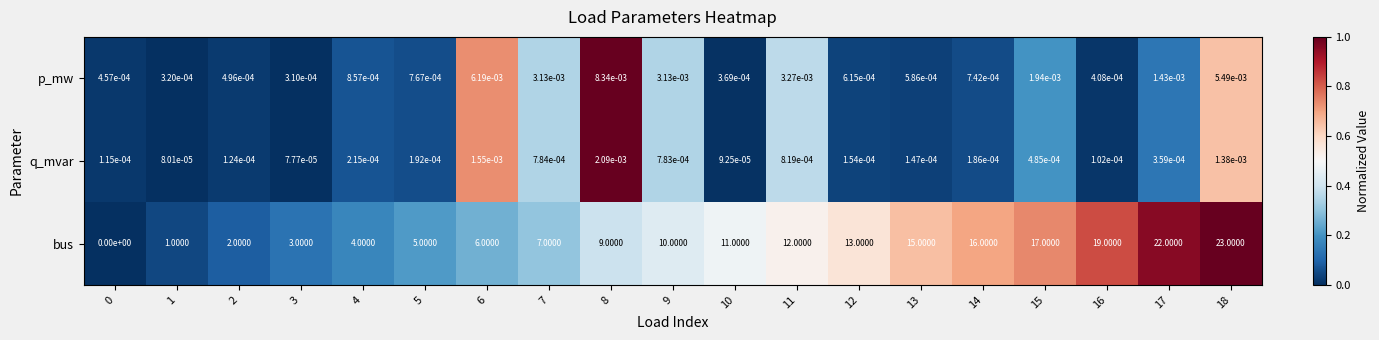

Which series changed the most between 3 and 14?

bus